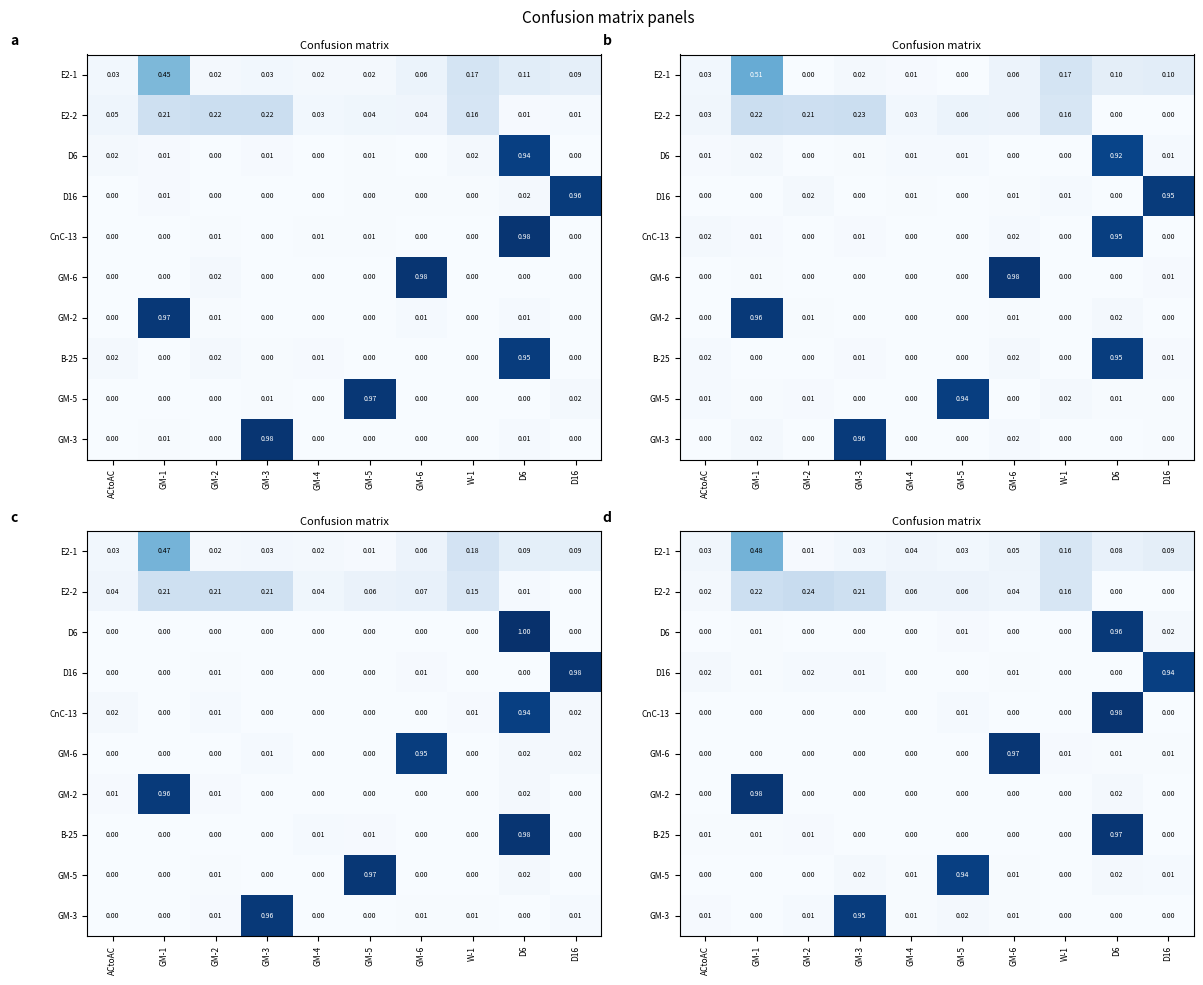

Reading right to left, extract all data points from this chart.

row_0: D16=0.1	D6=0.1	W-1=0.2	GM-6=0.1	GM-5=0.0	GM-4=0.0	GM-3=0.0	GM-2=0.0	GM-1=0.5	ACtoAC=0.0
row_1: D16=0.0	D6=0.0	W-1=0.2	GM-6=0.0	GM-5=0.1	GM-4=0.1	GM-3=0.2	GM-2=0.2	GM-1=0.2	ACtoAC=0.0
row_2: D16=0.0	D6=1.0	W-1=0.0	GM-6=0.0	GM-5=0.0	GM-4=0.0	GM-3=0.0	GM-2=0.0	GM-1=0.0	ACtoAC=0.0
row_3: D16=0.9	D6=0.0	W-1=0.0	GM-6=0.0	GM-5=0.0	GM-4=0.0	GM-3=0.0	GM-2=0.0	GM-1=0.0	ACtoAC=0.0
row_4: D16=0.0	D6=1.0	W-1=0.0	GM-6=0.0	GM-5=0.0	GM-4=0.0	GM-3=0.0	GM-2=0.0	GM-1=0.0	ACtoAC=0.0
row_5: D16=0.0	D6=0.0	W-1=0.0	GM-6=1.0	GM-5=0.0	GM-4=0.0	GM-3=0.0	GM-2=0.0	GM-1=0.0	ACtoAC=0.0
row_6: D16=0.0	D6=0.0	W-1=0.0	GM-6=0.0	GM-5=0.0	GM-4=0.0	GM-3=0.0	GM-2=0.0	GM-1=1.0	ACtoAC=0.0
row_7: D16=0.0	D6=1.0	W-1=0.0	GM-6=0.0	GM-5=0.0	GM-4=0.0	GM-3=0.0	GM-2=0.0	GM-1=0.0	ACtoAC=0.0
row_8: D16=0.0	D6=0.0	W-1=0.0	GM-6=0.0	GM-5=0.9	GM-4=0.0	GM-3=0.0	GM-2=0.0	GM-1=0.0	ACtoAC=0.0
row_9: D16=0.0	D6=0.0	W-1=0.0	GM-6=0.0	GM-5=0.0	GM-4=0.0	GM-3=0.9	GM-2=0.0	GM-1=0.0	ACtoAC=0.0